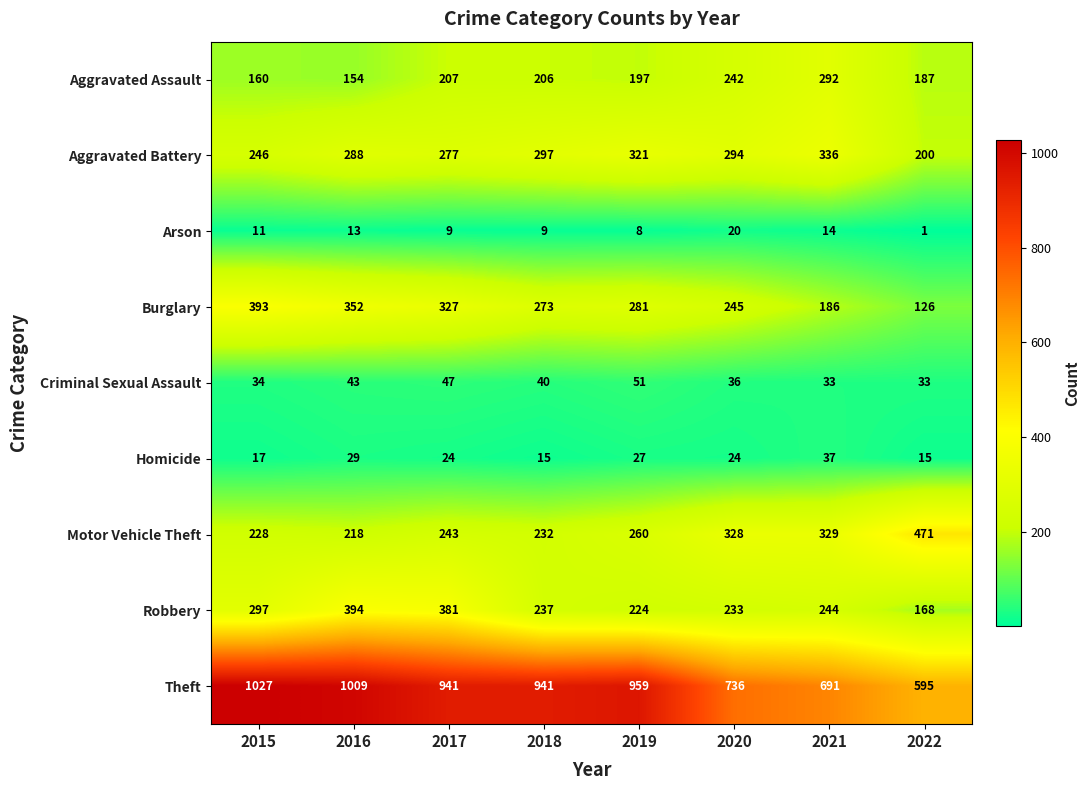

Read the Robbery value at 2017, to the nearest 5.

380